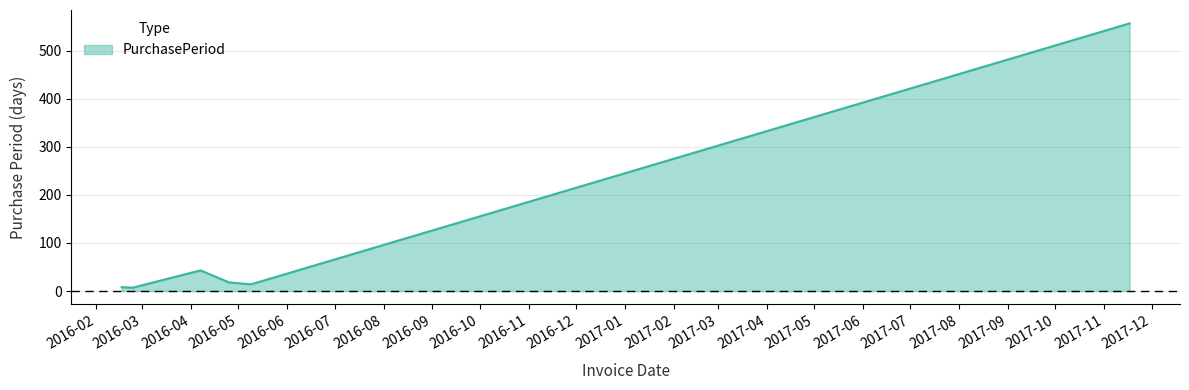

True or false: the data has more than 2 interior local peaks.

False